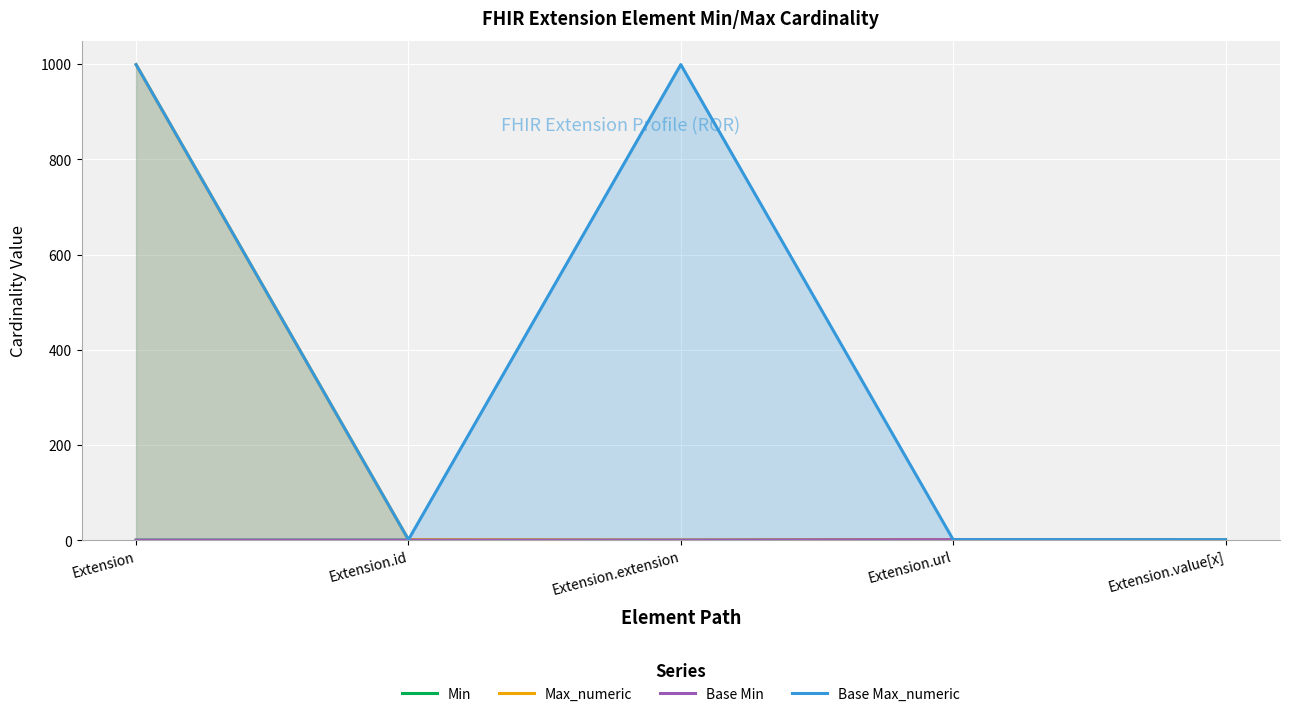

The Max_numeric series shows 1 at Extension.value[x]. True or false?

True